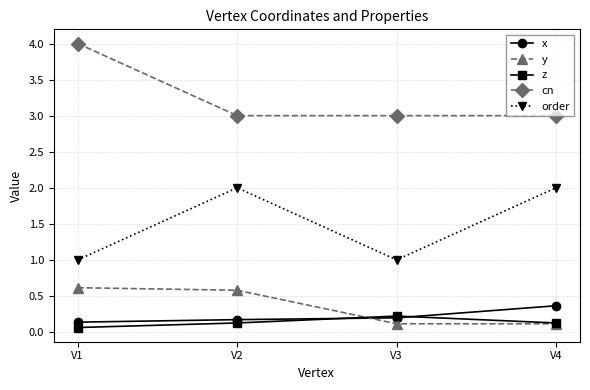

True or false: cn has more than 1 interior local peaks.

False